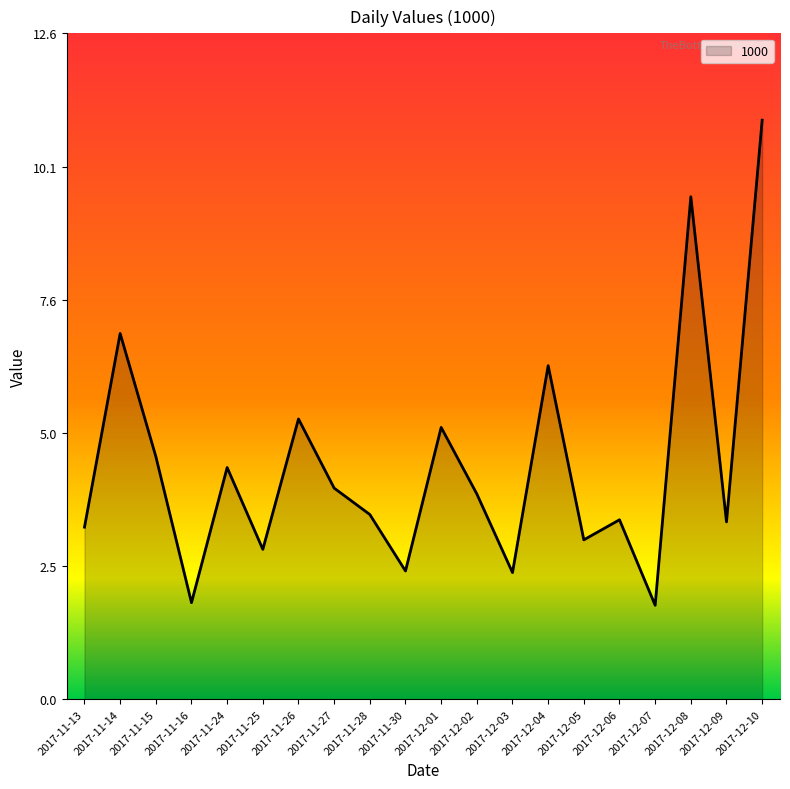

Which category has the highest value across all series?

2017-12-10